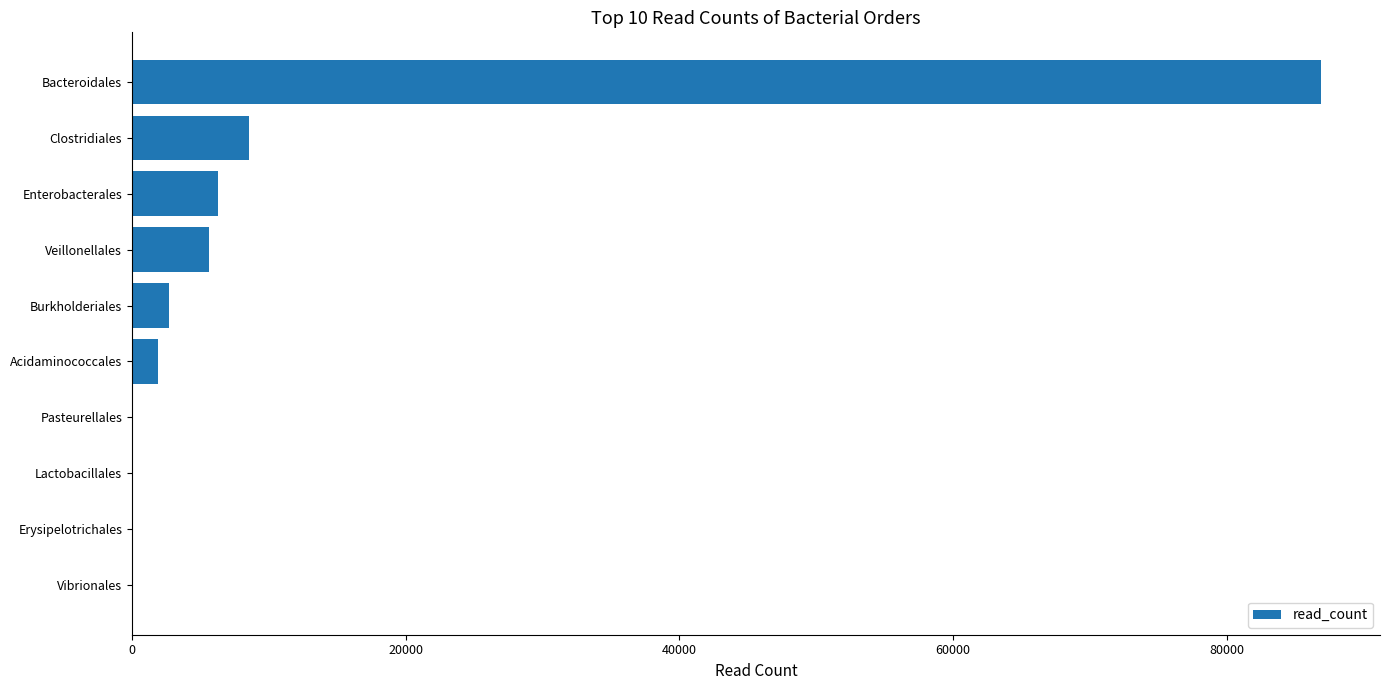

Which label corresponds to the largest value in the chart?

Bacteroidales